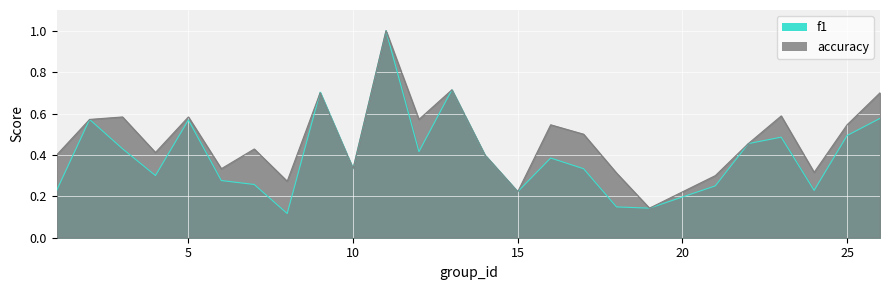

How many intersections are there between accuracy and f1?

1